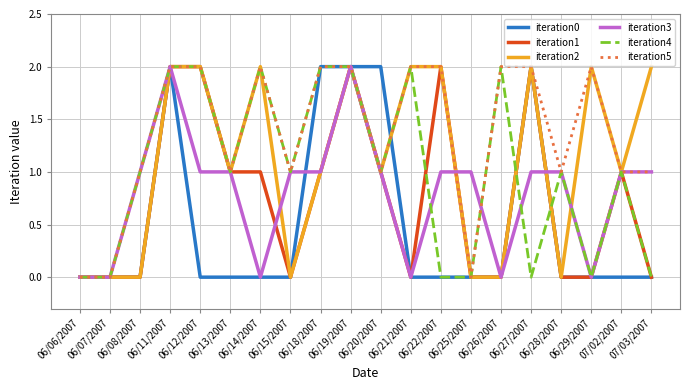

Read the iteration3 value at 07/02/2007.

1